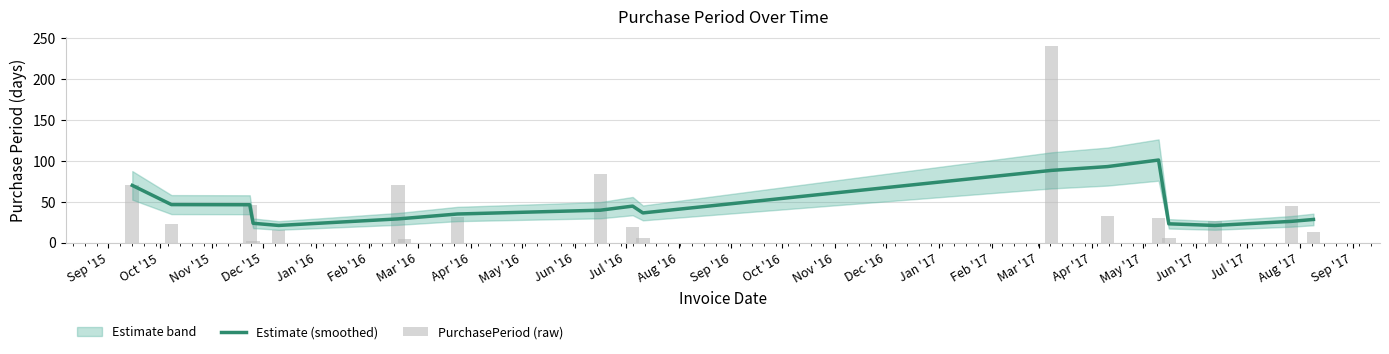

Which series has the largest range (max minus min)?

PurchasePeriod (raw)